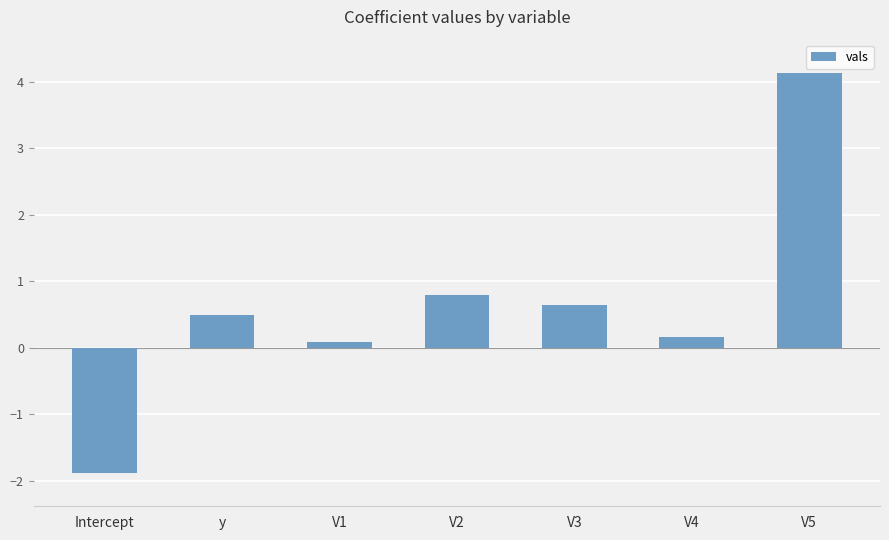

Reading left to right, what are all the values shown in this chart?

Intercept=-1.9	y=0.5	V1=0.1	V2=0.8	V3=0.6	V4=0.2	V5=4.1